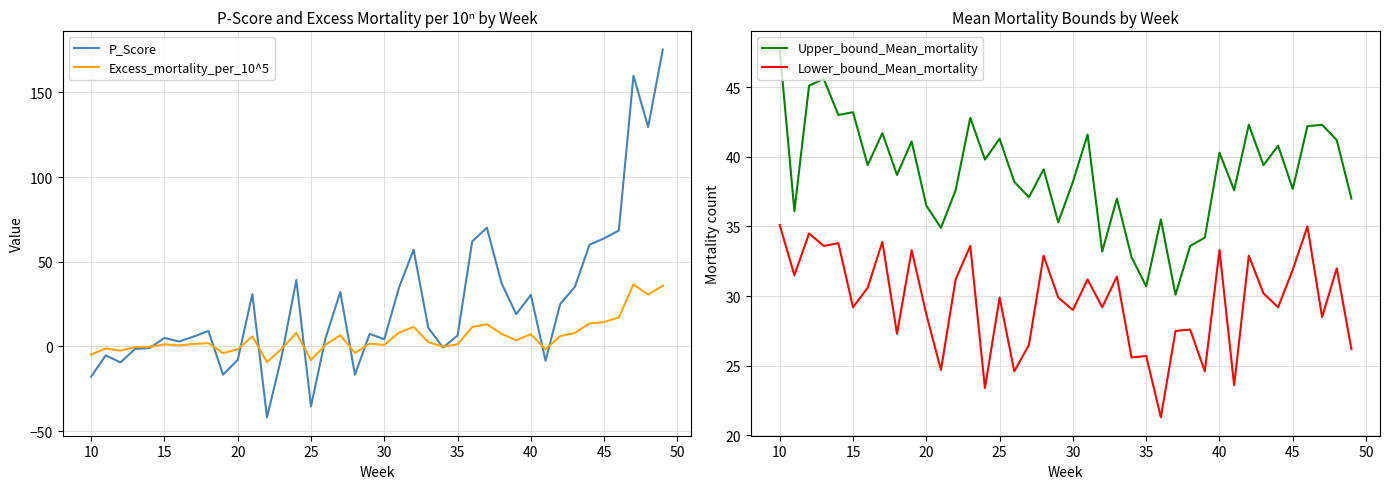

What is the maximum value for Excess_mortality_per_10^5?

36.6